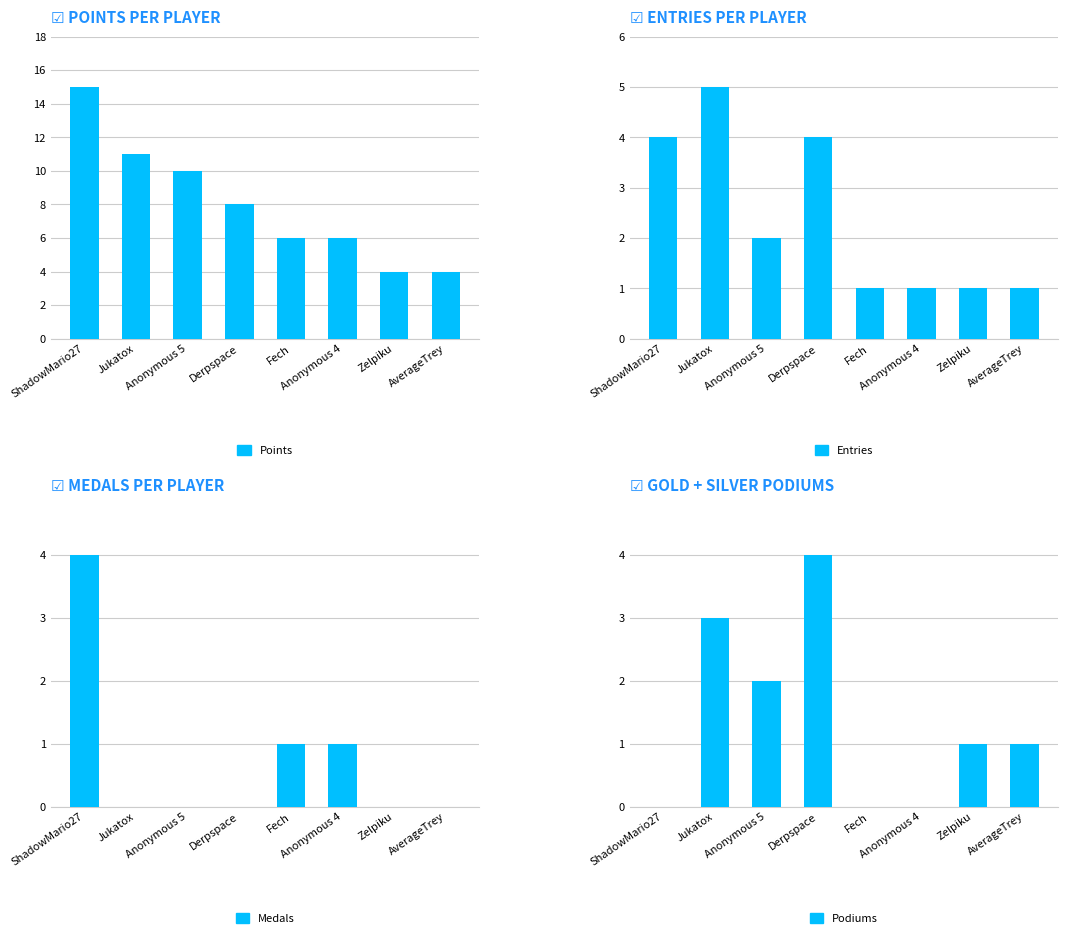

At how many categories does at least one series exceed 3?

8